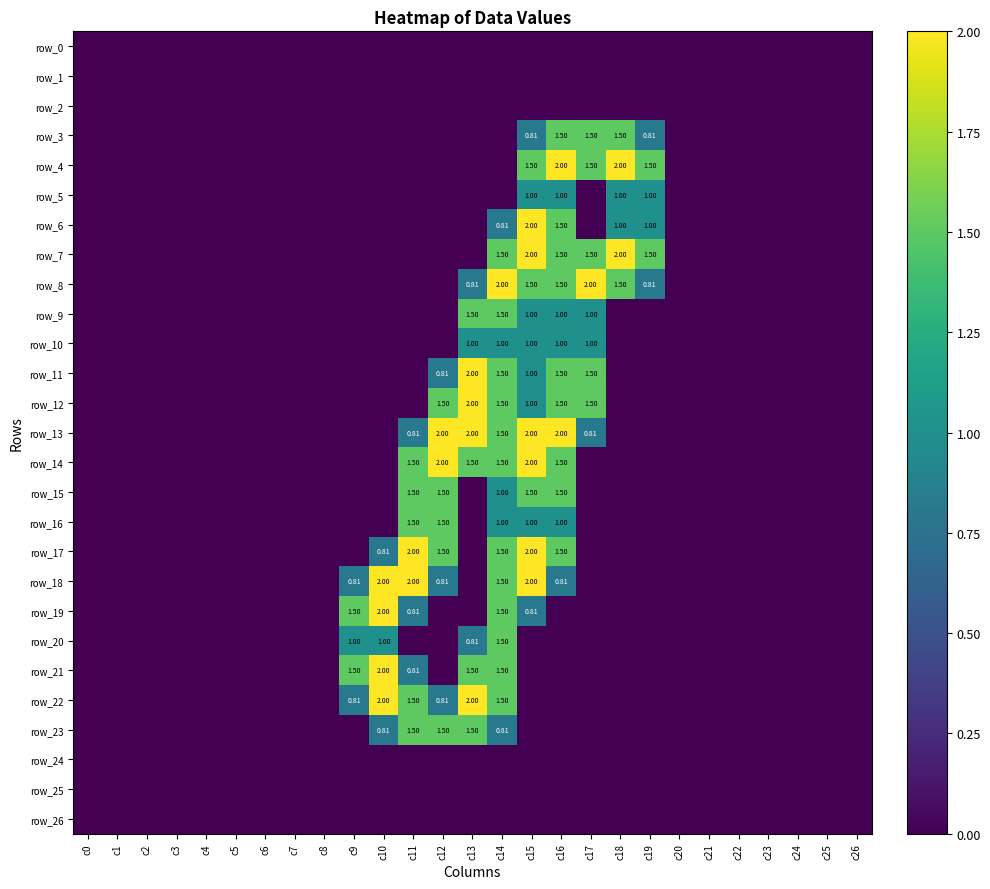

List the labels in order of row_7 value, largest first.

c15, c18, c14, c16, c17, c19, c0, c1, c2, c3, c4, c5, c6, c7, c8, c9, c10, c11, c12, c13, c20, c21, c22, c23, c24, c25, c26